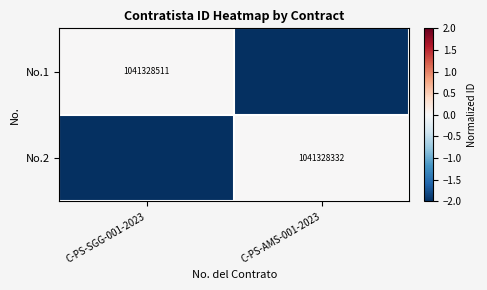

True or false: No.2 has a value of 1041328332 at C-PS-AMS-001-2023.

True